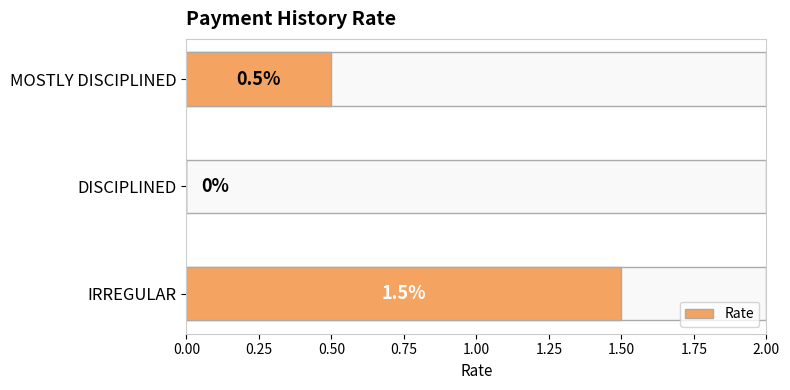

What is the approximate value at IRREGULAR?

1.5